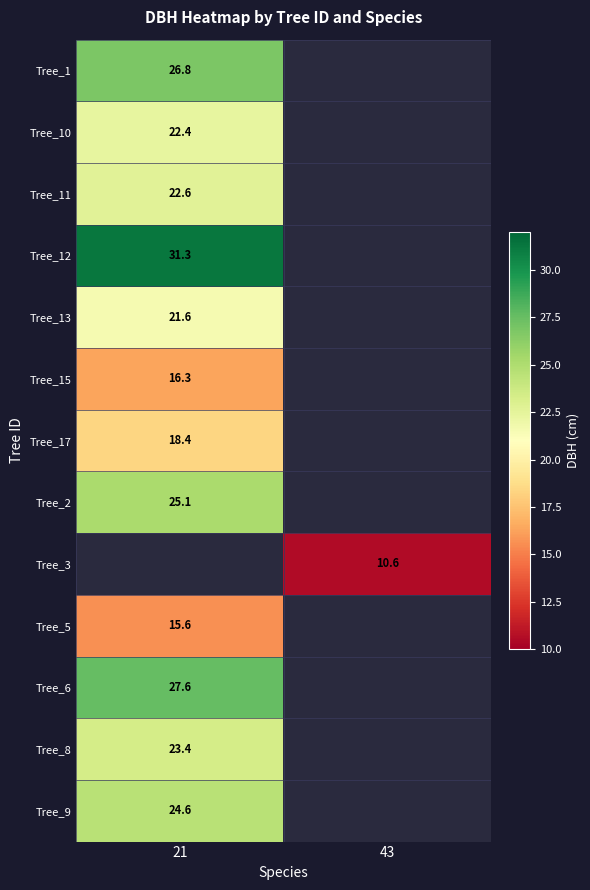

The value of Tree_1 at 21 is 26.8. True or false?

True